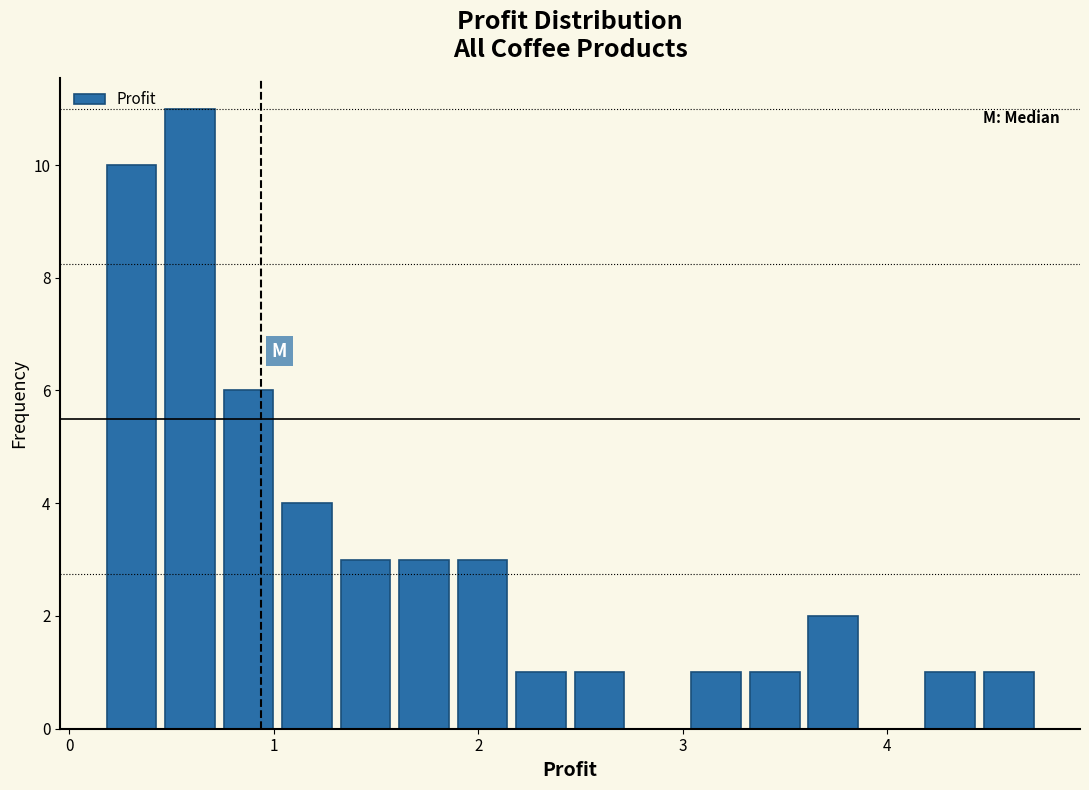

Around what value on the x-axis is the tallest bar? Give the approximate position of its centre, as read against the axis.

0.6